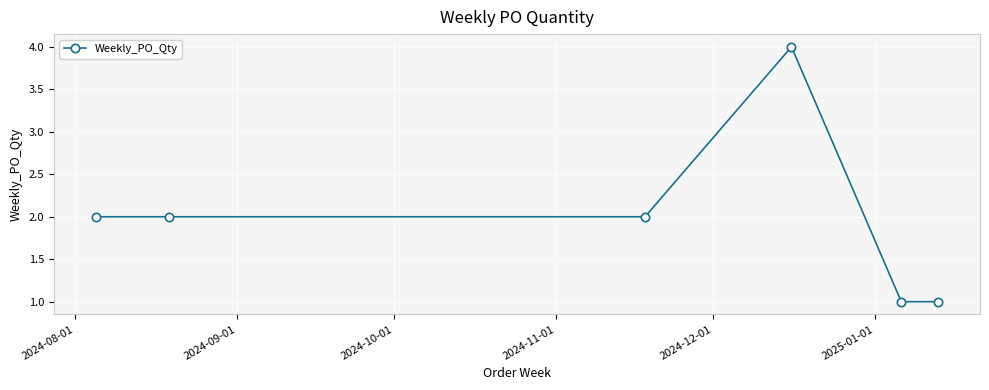

How many categories are shown in the chart?

6